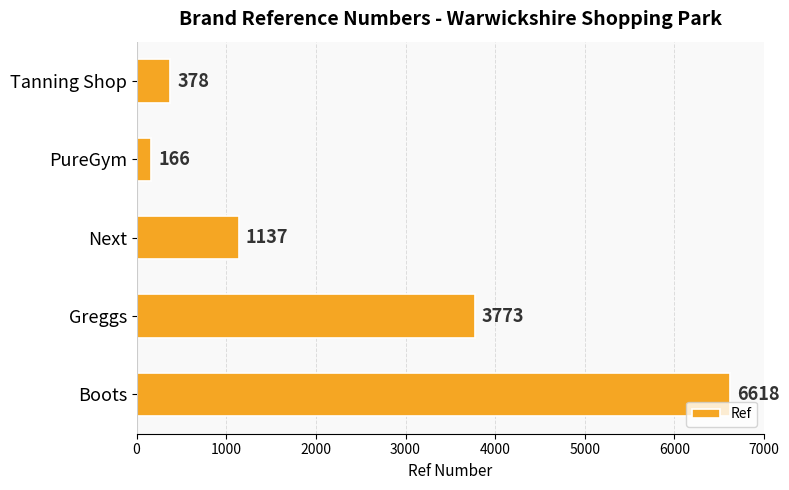

At which category does the chart reach its minimum across all series?

PureGym